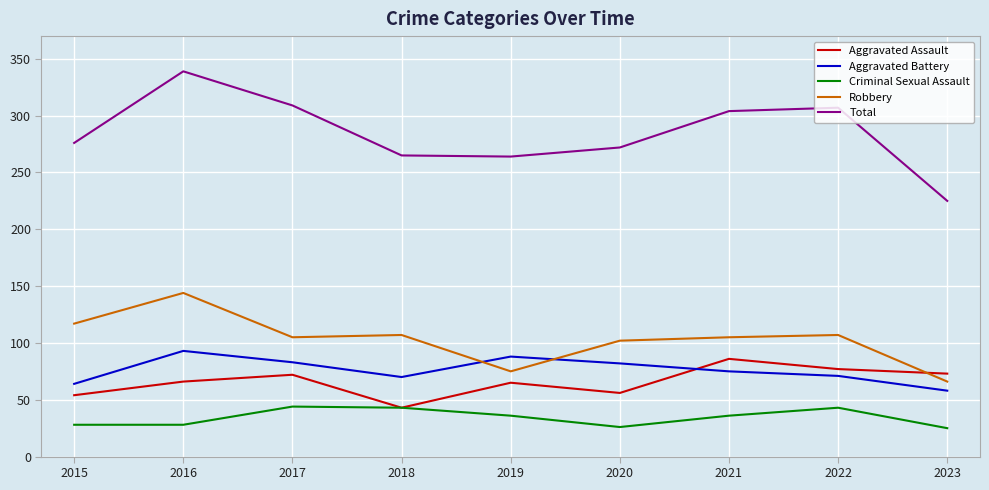

The value of Aggravated Assault at 2016 is 22. True or false?

False